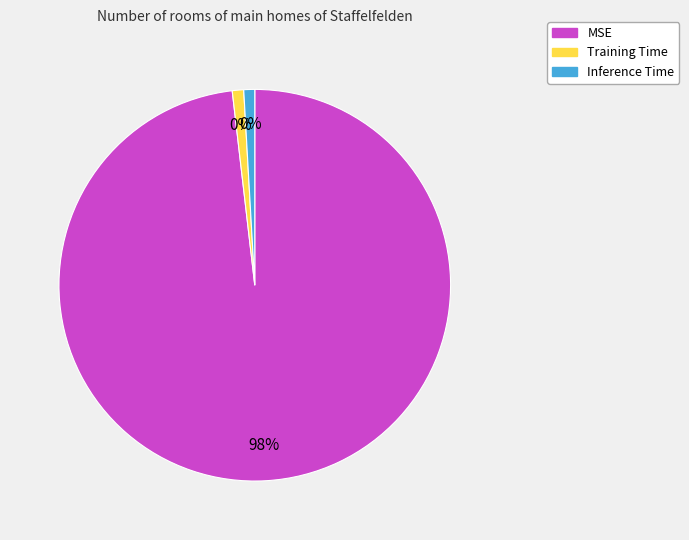

To the nearest percent, what is the difference between the largest and smallest slice percentages?

97%